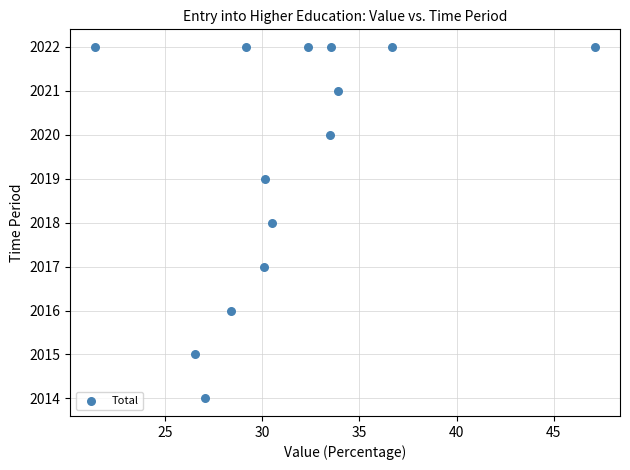

What is the range of Y values (max minus min)?

8